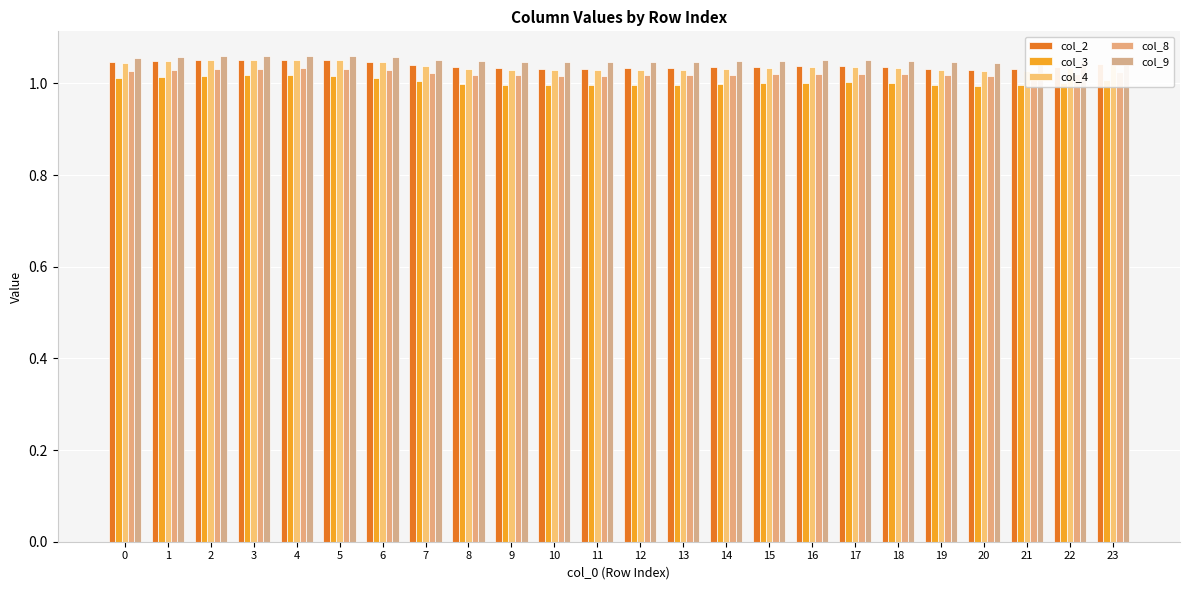

Does the chart contain any negative values?

No